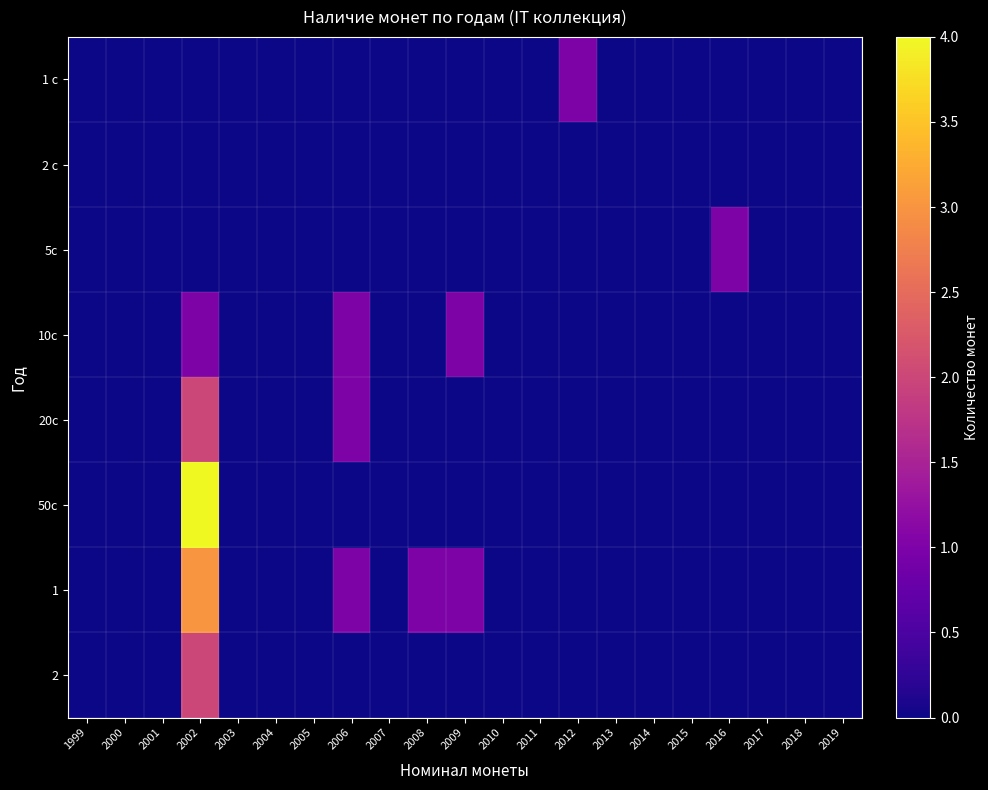

Which series has the widest spread of values?

50c